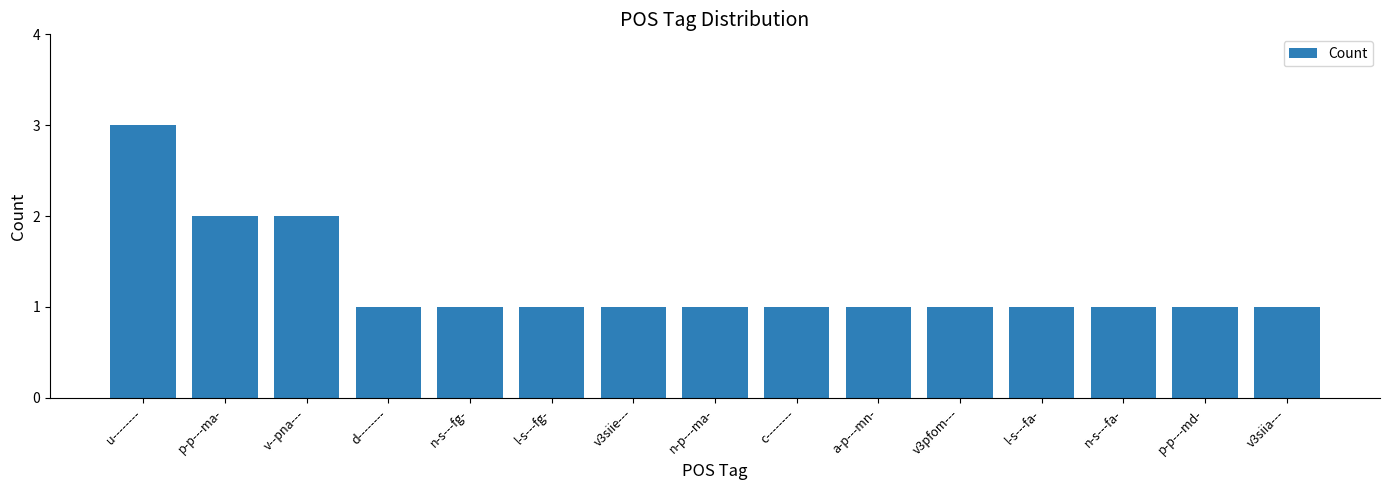

The chart shows a value of 0 at a-p---mn-. True or false?

False